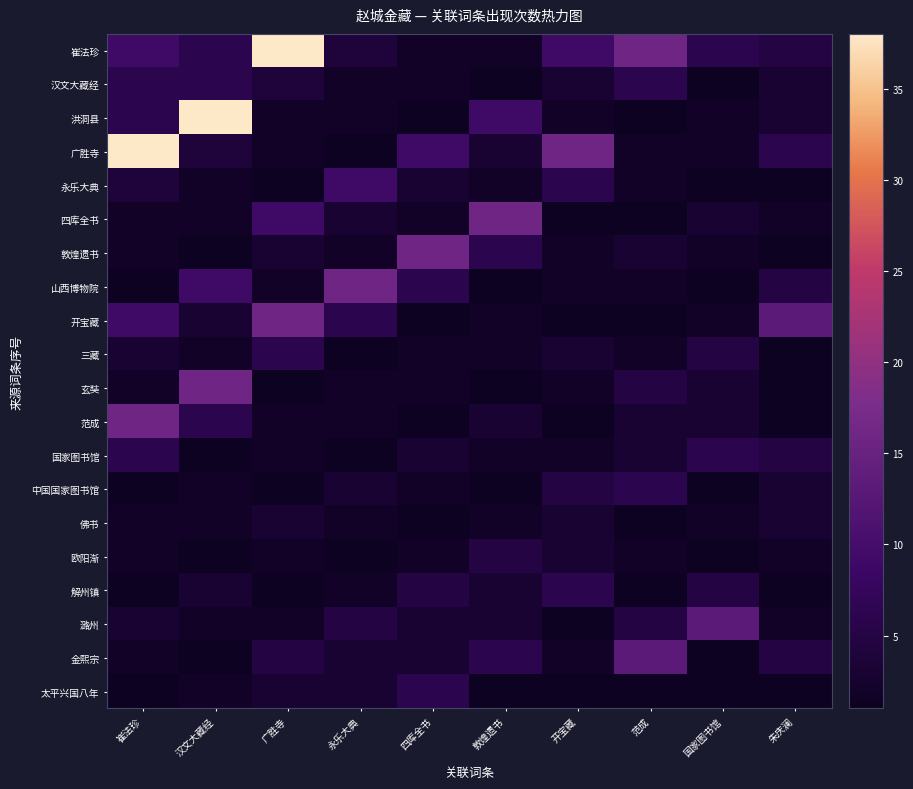

At which category does the chart reach its peak across all series?

广胜寺